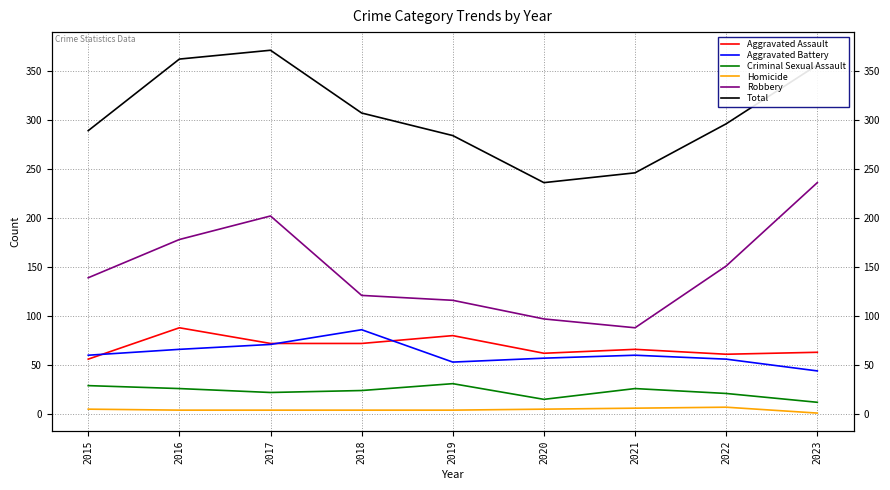

In Aggravated Assault, how many points are lower than both neighbors (excluding endpoints)?

2